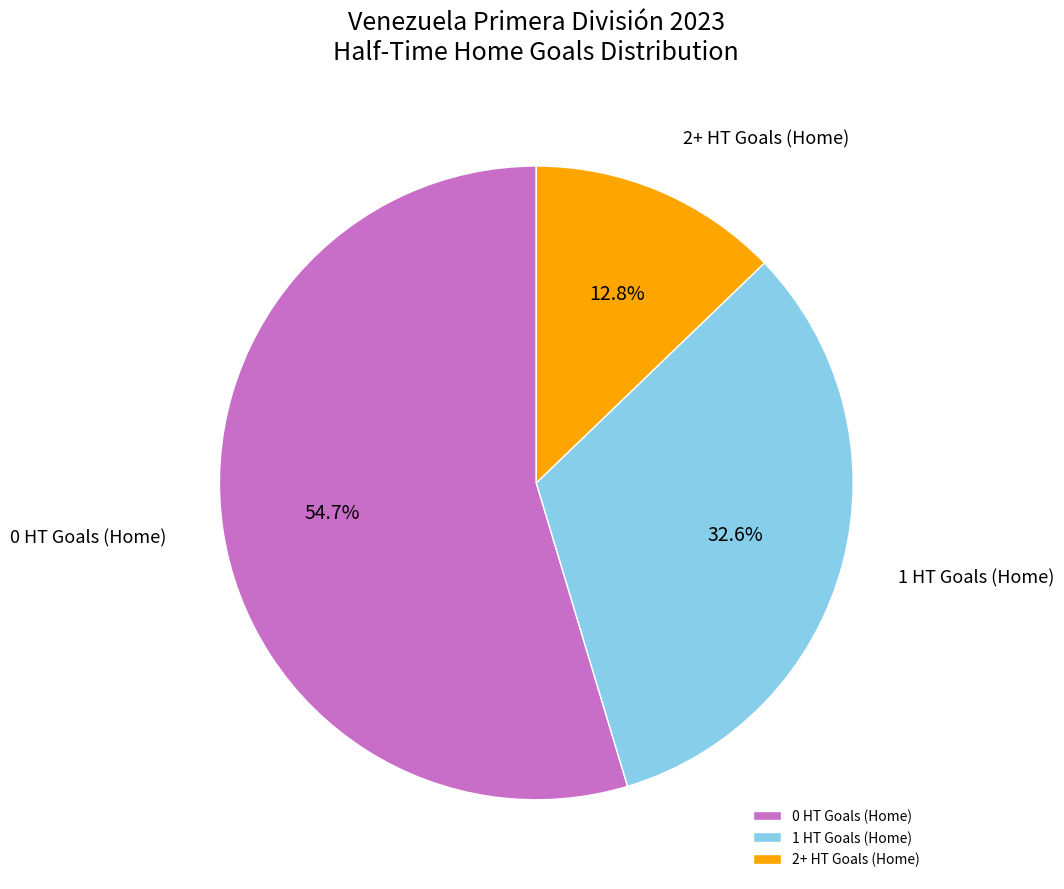

What percentage do 0 HT Goals (Home) and 2+ HT Goals (Home) together represent?

67.4%